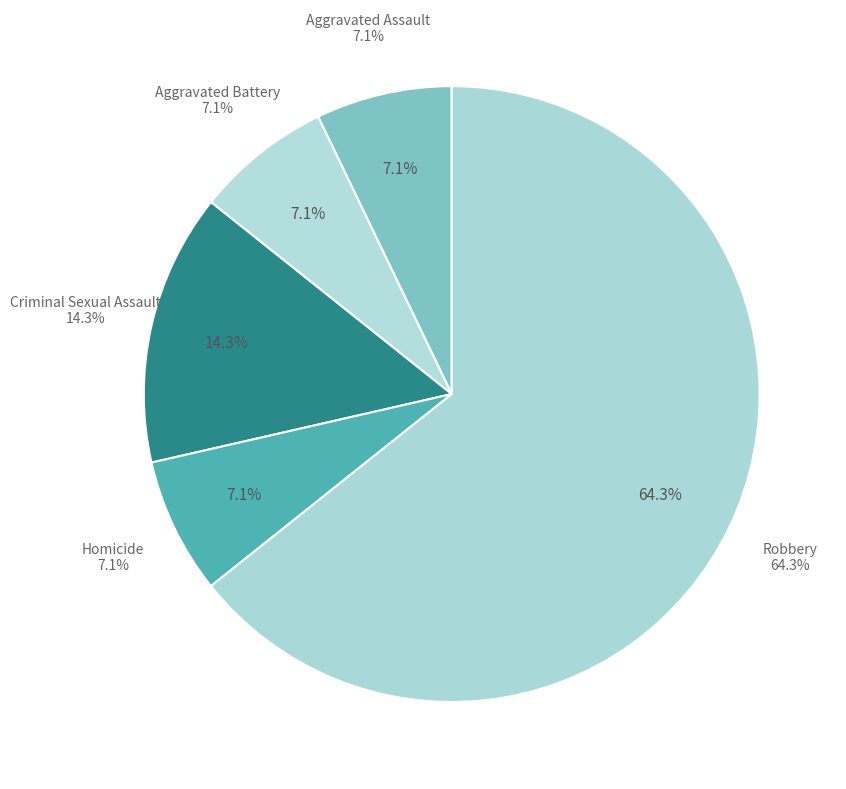

Rank the categories by value from lowest to highest.

Aggravated Assault, Aggravated Battery, Homicide, Criminal Sexual Assault, Robbery